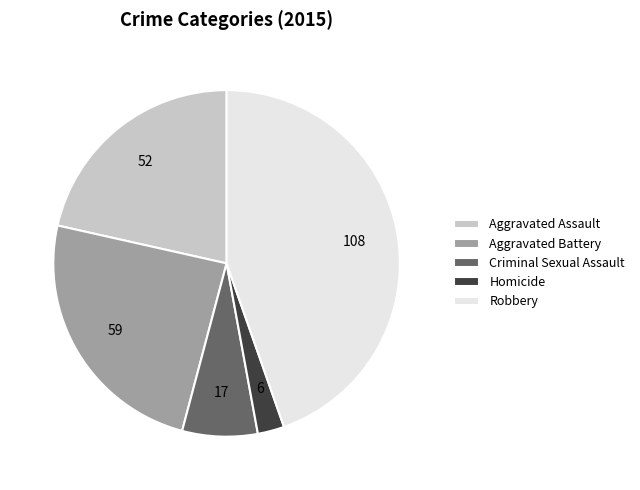

Does Aggravated Battery account for over 50% of the chart?

No